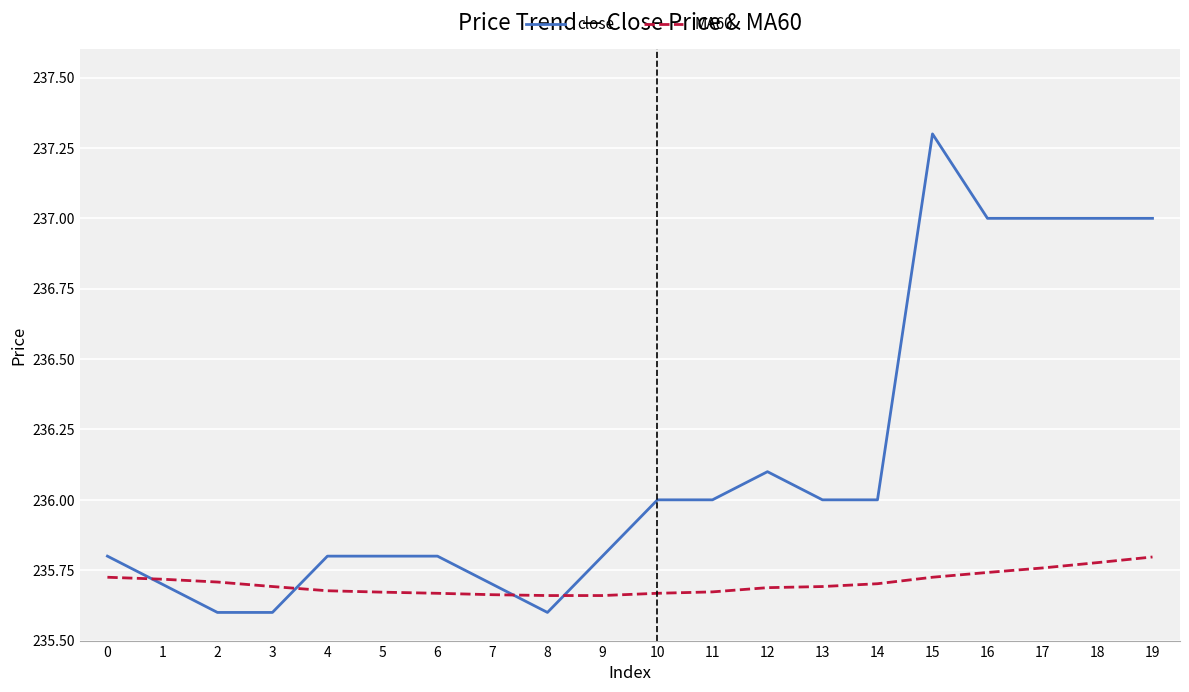

What is the maximum value for close?

237.3